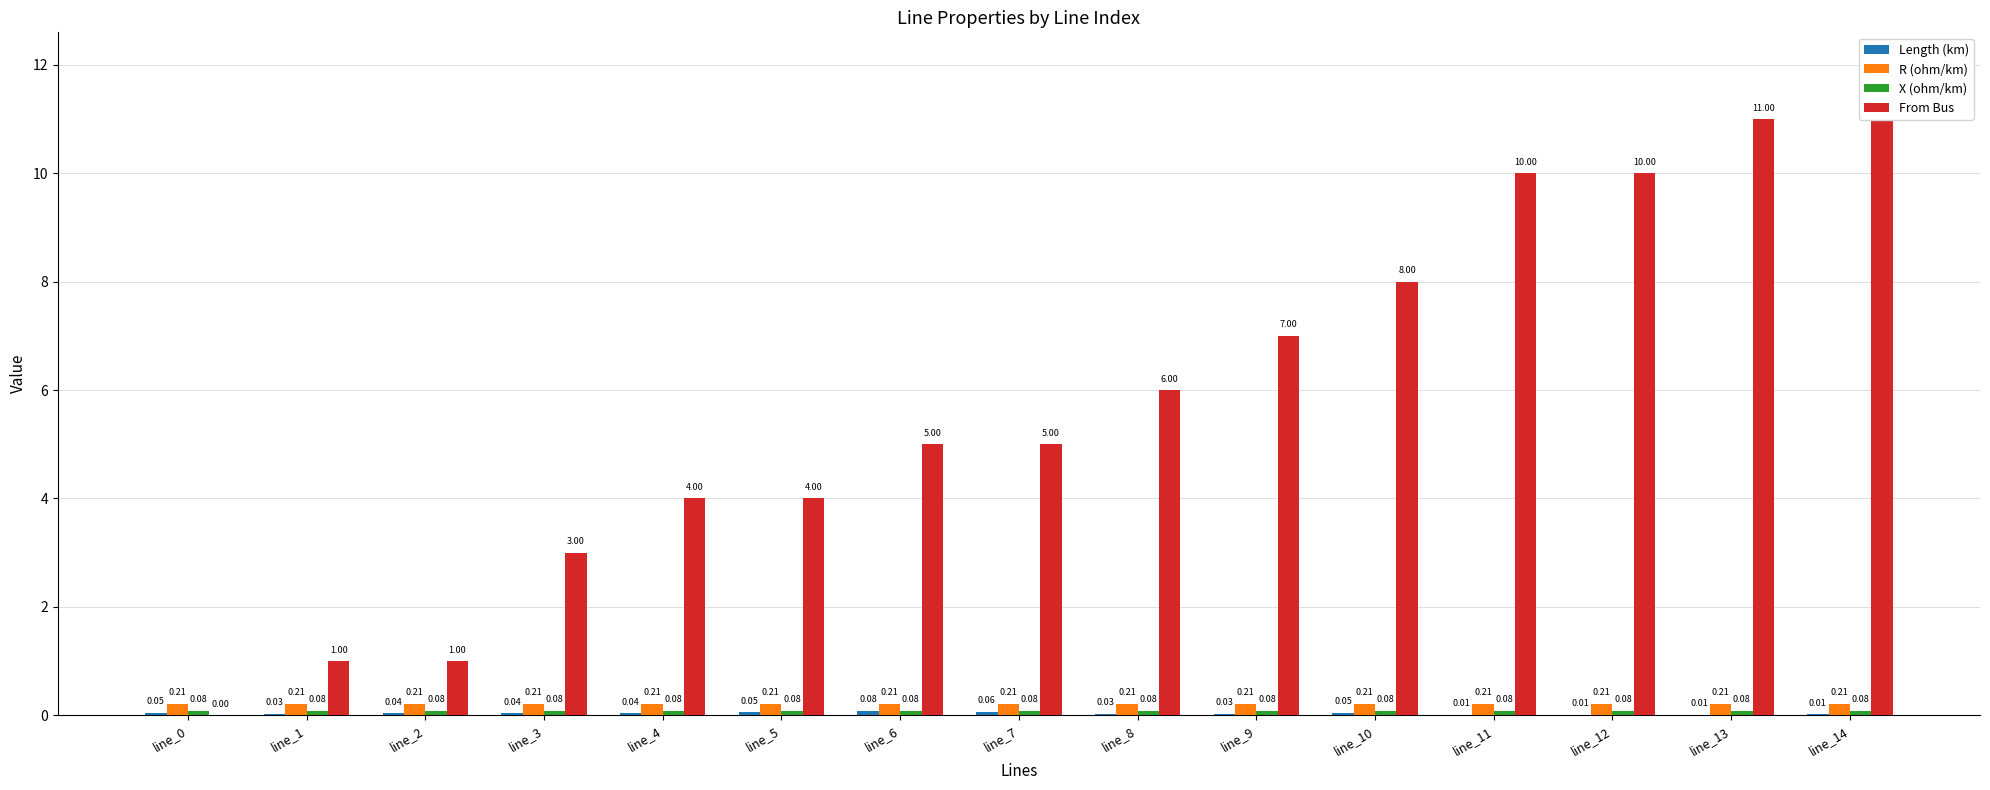

Which series has the largest total across all categories?

From Bus